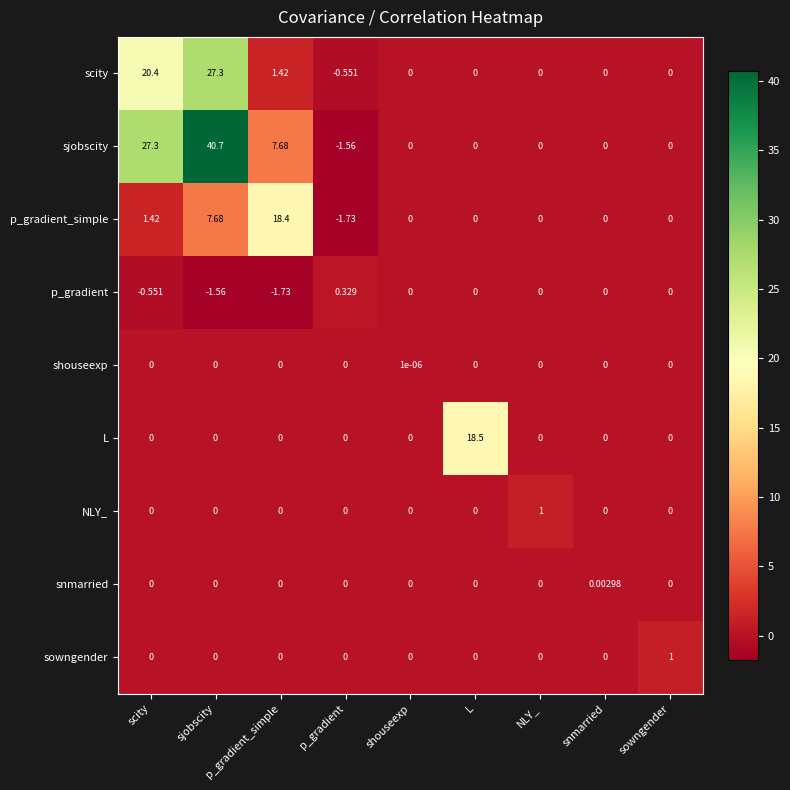

What is the spread (max minus min) of values at scity?

27.9